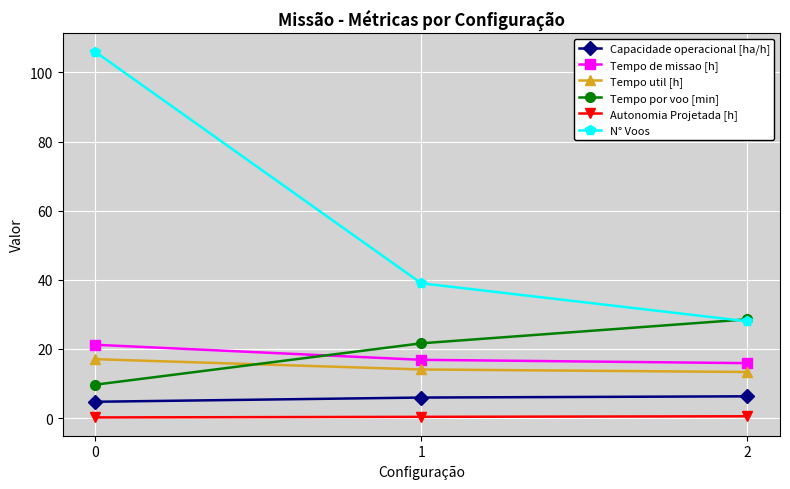

The Tempo de missao [h] series shows 21.2 at 0. True or false?

True